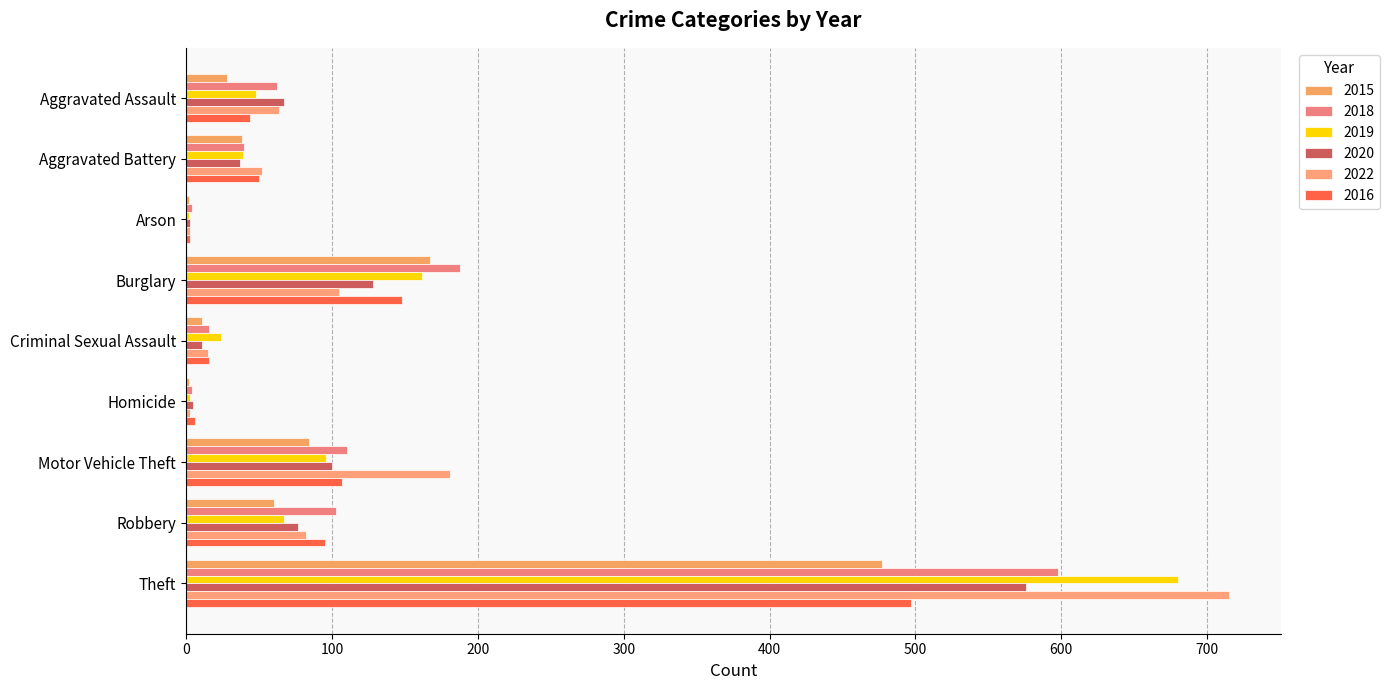

What is the average value of the 2015 series?

97